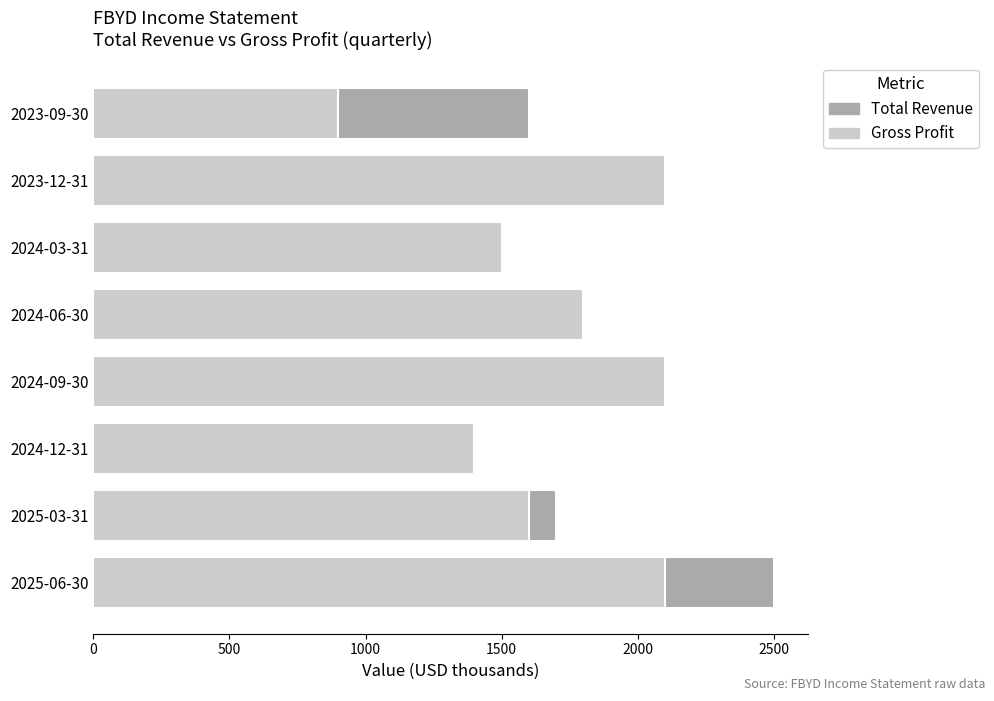

What is the greatest value displayed?

2500